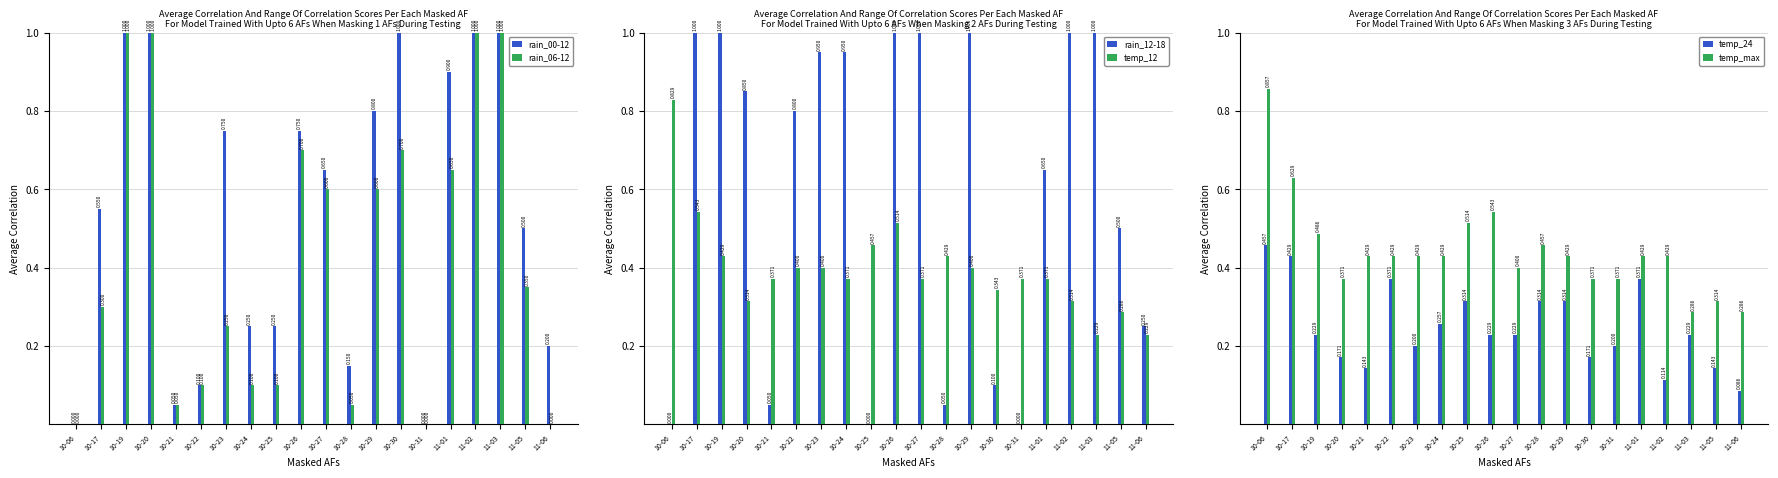

How many bars are there in total?

120